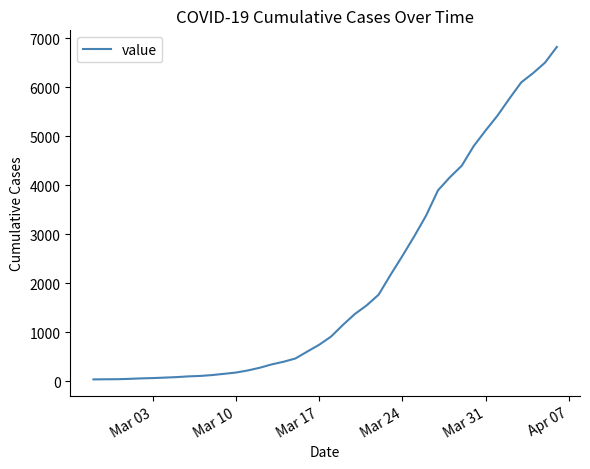

What is the greatest value displayed?

6820